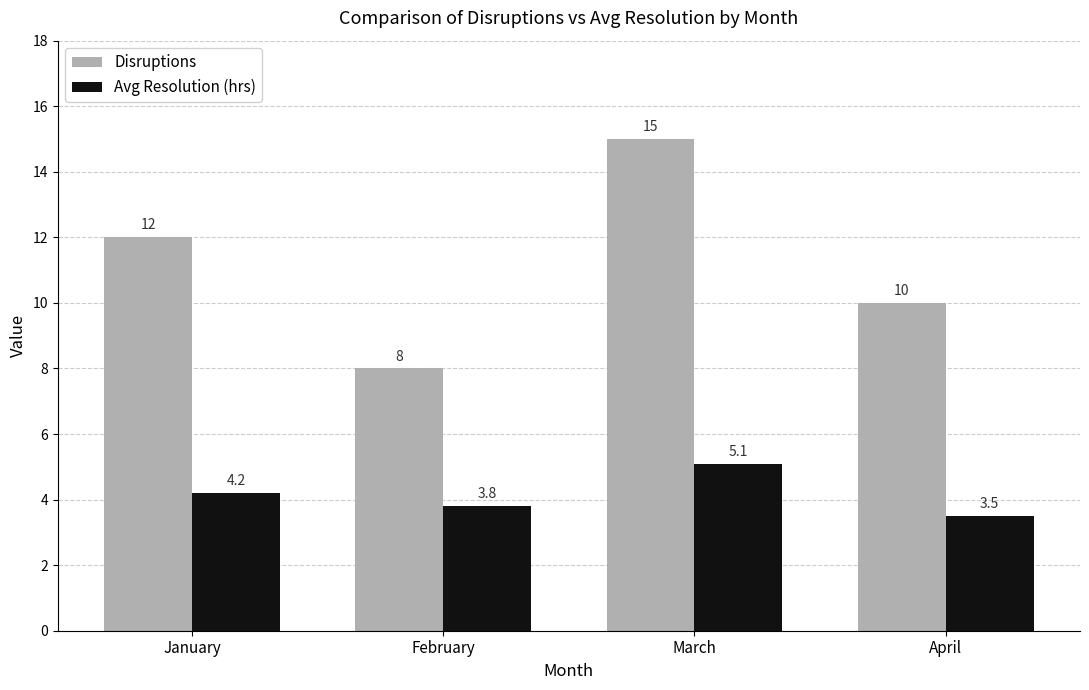

What is the minimum value for Disruptions?

8.0